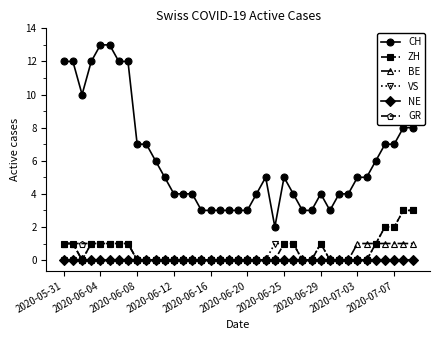

What is the maximum value for VS?

3